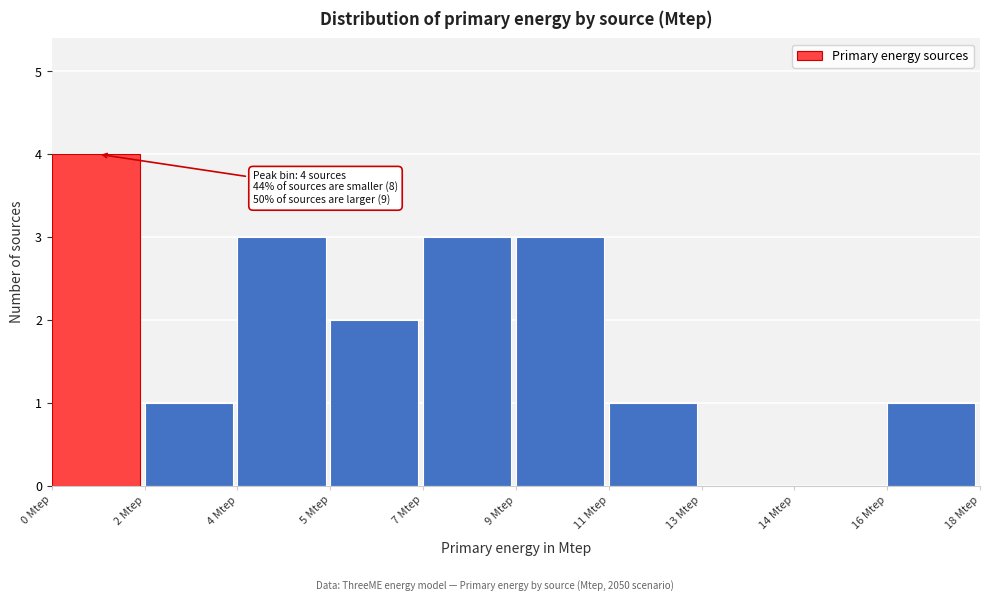

Reading left to right, what are all the values shown in this chart?

0 Mtep=4	2 Mtep=1	4 Mtep=3	5 Mtep=2	7 Mtep=3	9 Mtep=3	11 Mtep=1	13 Mtep=0	14 Mtep=0	16 Mtep=1